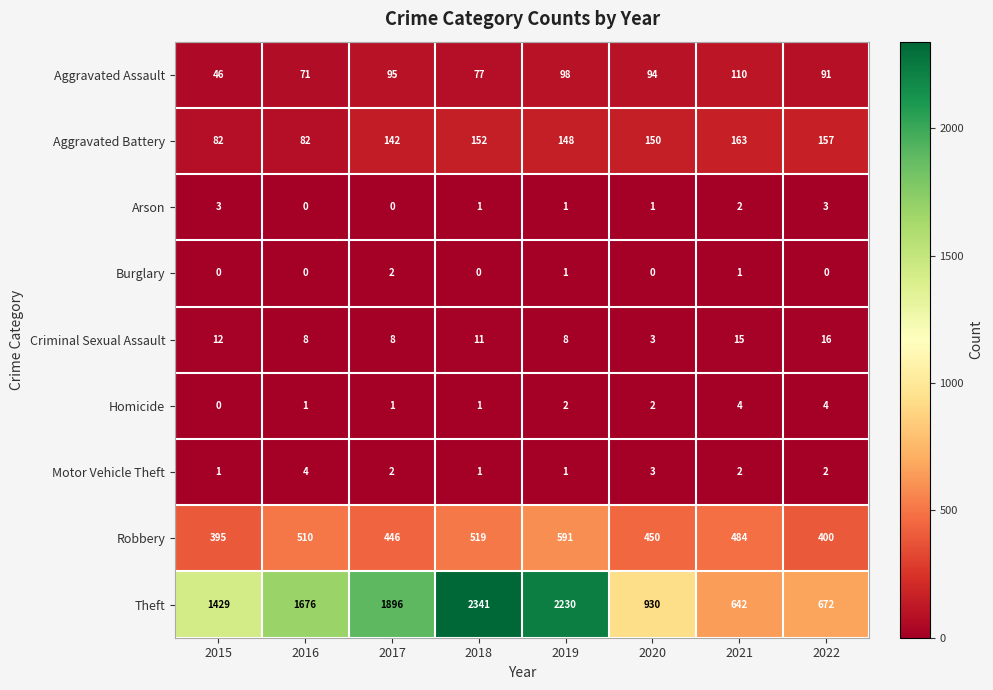

At how many categories does at least one series exceed 272?

8